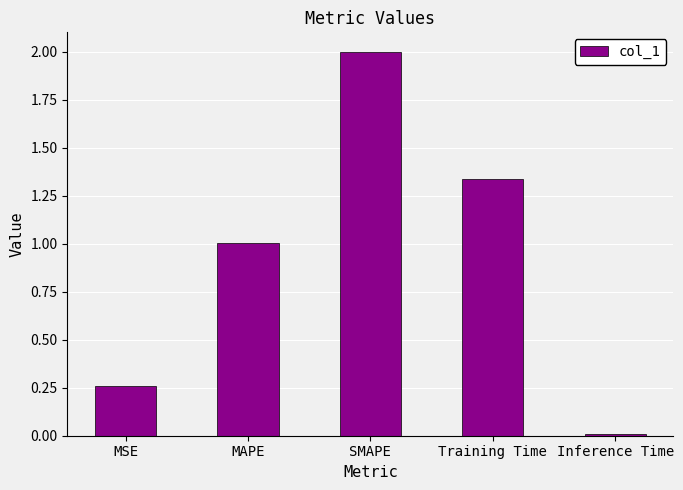

What is the greatest value displayed?

2.0